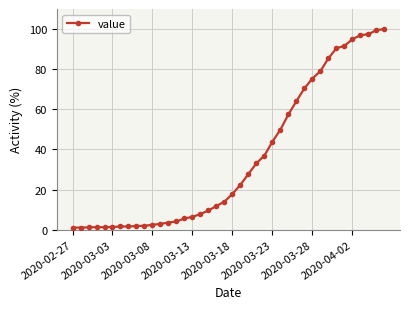

How many lines are shown in the chart?

1